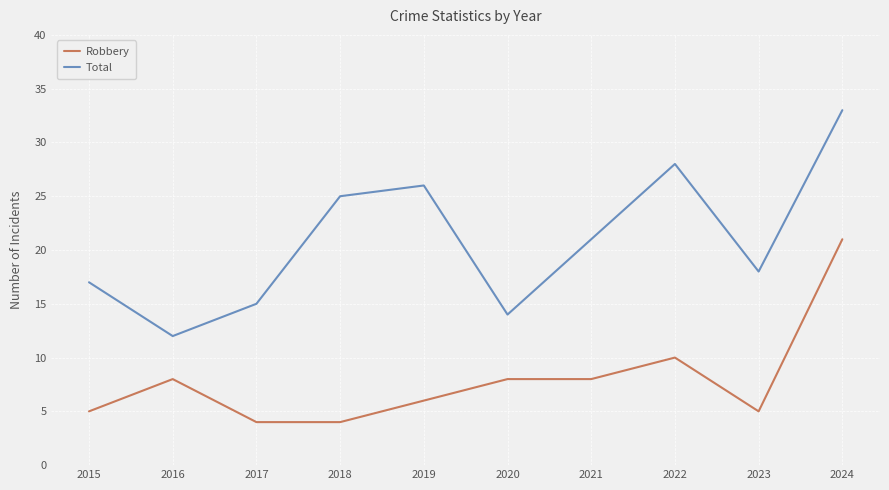

At how many categories does at least one series exceed 4?

10